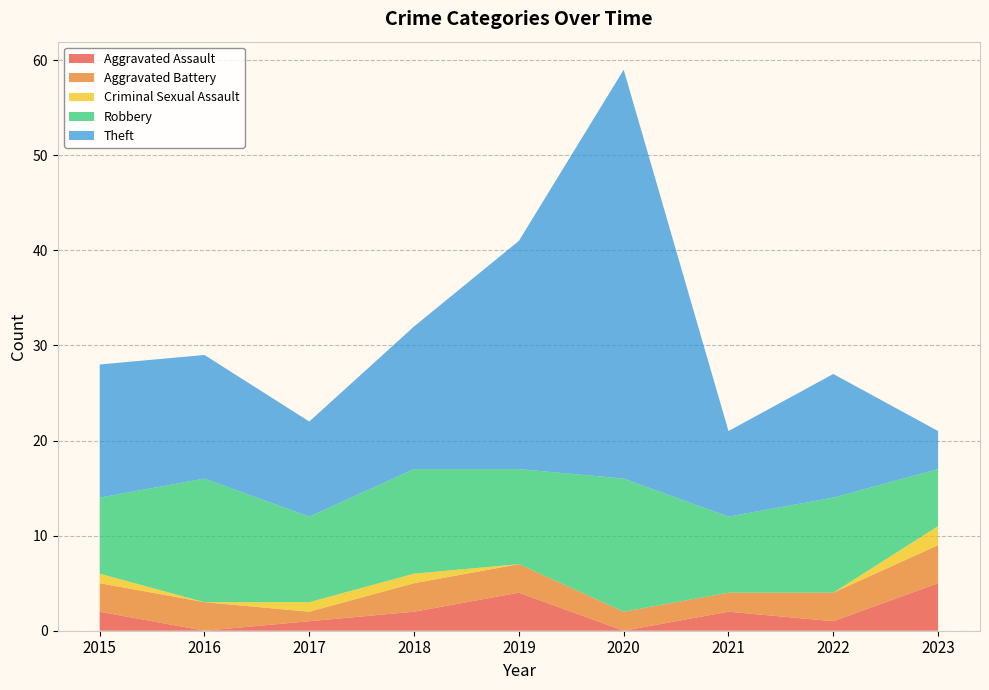

Reading left to right, extract all data points from this chart.

Aggravated Assault: 2015=2	2016=0	2017=1	2018=2	2019=4	2020=0	2021=2	2022=1	2023=5
Aggravated Battery: 2015=3	2016=3	2017=1	2018=3	2019=3	2020=2	2021=2	2022=3	2023=4
Criminal Sexual Assault: 2015=1	2016=0	2017=1	2018=1	2019=0	2020=0	2021=0	2022=0	2023=2
Robbery: 2015=8	2016=13	2017=9	2018=11	2019=10	2020=14	2021=8	2022=10	2023=6
Theft: 2015=14	2016=13	2017=10	2018=15	2019=24	2020=43	2021=9	2022=13	2023=4